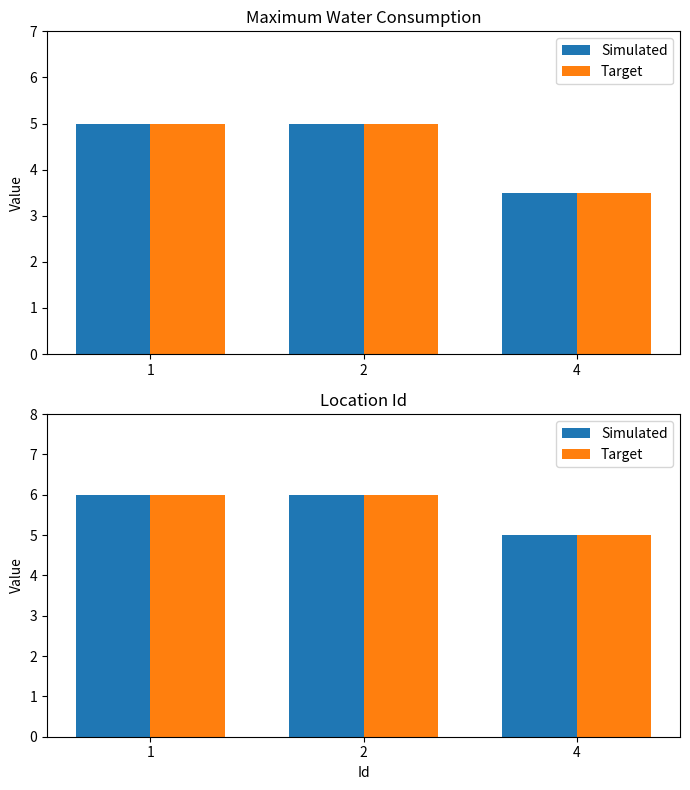

What are all the series names shown in the legend?

Simulated, Target